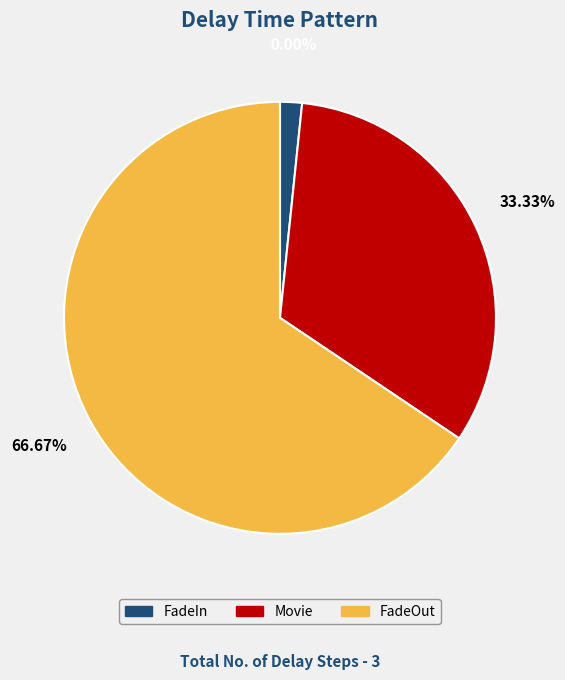

To the nearest percent, what is the difference between the FadeOut and Movie slice percentages?

33%